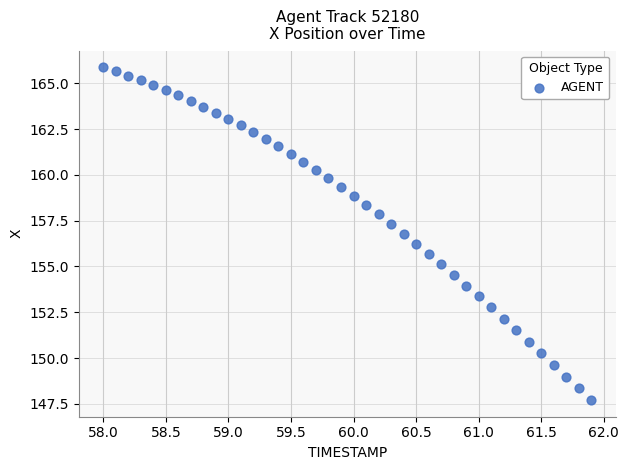

What is the range of X values (max minus min)?

3.9